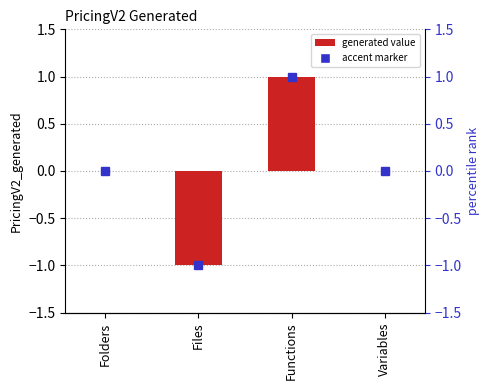

What is the label of the 4th bar from the right?

Folders